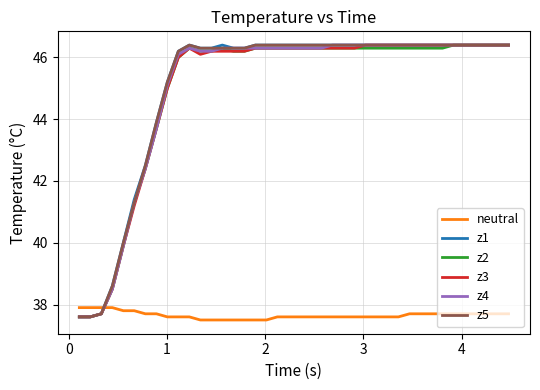

Reading left to right, extract all data points from this chart.

neutral: 37.9	37.9	37.9	37.9	37.8	37.8	37.7	37.7	37.6	37.6	37.6	37.5	37.5	37.5	37.5	37.5	37.5	37.5	37.6	37.6	37.6	37.6	37.6	37.6	37.6	37.6	37.6	37.6	37.6	37.6	37.7	37.7	37.7	37.7	37.7	37.7	37.7	37.7	37.7	37.7
z1: 37.6	37.6	37.7	38.6	40.0	41.4	42.5	43.9	45.2	46.2	46.4	46.3	46.3	46.4	46.3	46.3	46.4	46.4	46.4	46.4	46.4	46.4	46.4	46.4	46.4	46.4	46.4	46.4	46.4	46.4	46.4	46.4	46.4	46.4	46.4	46.4	46.4	46.4	46.4	46.4
z2: 37.6	37.6	37.7	38.5	39.9	41.3	42.4	43.7	45.0	46.0	46.3	46.2	46.2	46.3	46.2	46.2	46.3	46.3	46.3	46.3	46.3	46.3	46.3	46.3	46.3	46.3	46.3	46.3	46.3	46.3	46.3	46.3	46.3	46.3	46.4	46.4	46.4	46.4	46.4	46.4
z3: 37.6	37.6	37.7	38.5	39.9	41.2	42.4	43.7	45.0	46.0	46.3	46.1	46.2	46.2	46.2	46.2	46.3	46.3	46.3	46.3	46.3	46.3	46.3	46.3	46.3	46.3	46.4	46.4	46.4	46.4	46.4	46.4	46.4	46.4	46.4	46.4	46.4	46.4	46.4	46.4
z4: 37.6	37.6	37.7	38.5	39.9	41.3	42.4	43.7	45.1	46.1	46.3	46.2	46.2	46.3	46.3	46.3	46.3	46.3	46.3	46.3	46.3	46.3	46.3	46.4	46.4	46.4	46.4	46.4	46.4	46.4	46.4	46.4	46.4	46.4	46.4	46.4	46.4	46.4	46.4	46.4
z5: 37.6	37.6	37.7	38.6	40.0	41.3	42.5	43.9	45.2	46.2	46.4	46.3	46.3	46.3	46.3	46.3	46.4	46.4	46.4	46.4	46.4	46.4	46.4	46.4	46.4	46.4	46.4	46.4	46.4	46.4	46.4	46.4	46.4	46.4	46.4	46.4	46.4	46.4	46.4	46.4